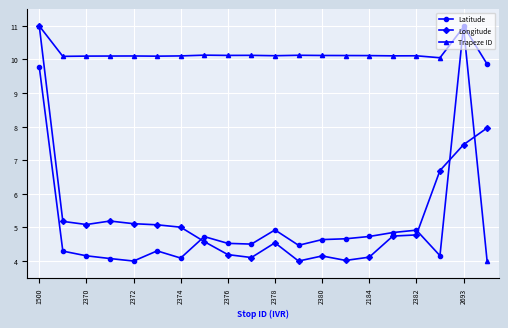

Which series ends up on top after the final intersection of Latitude and Longitude?

Latitude